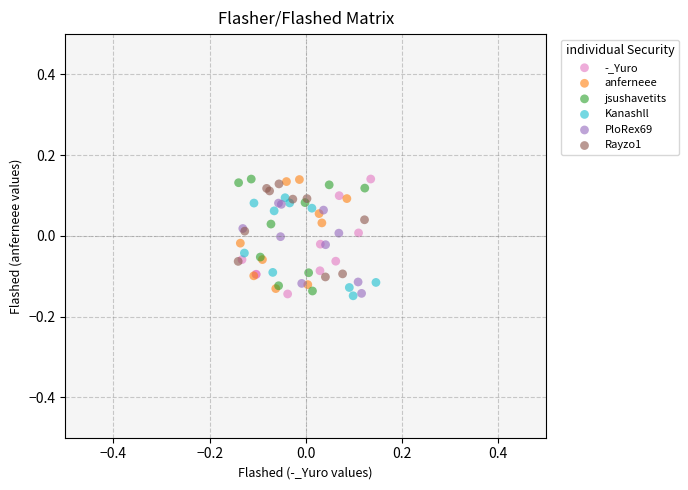

What are all the series names shown in the legend?

-_Yuro, anferneee, jsushavetits, Kanashll, PloRex69, Rayzo1